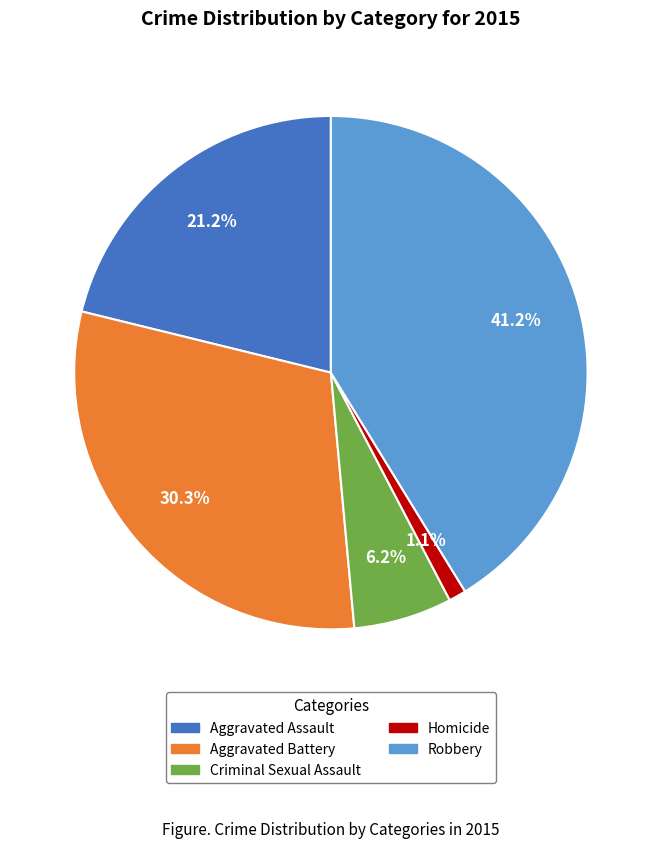

Between Robbery and Aggravated Assault, which is larger?

Robbery